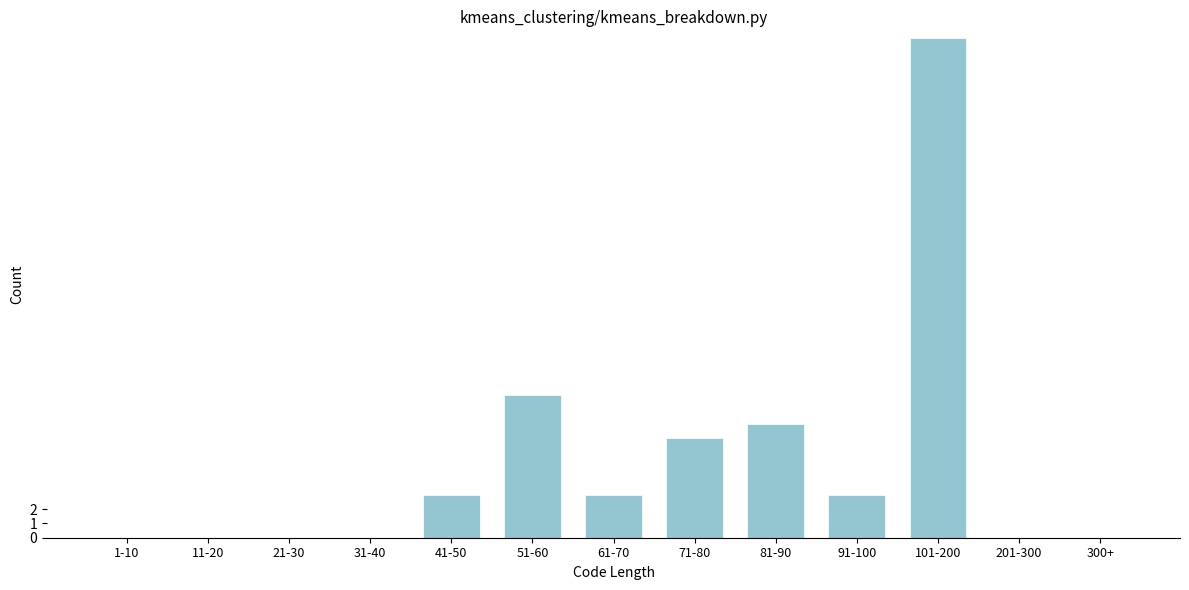

Reading left to right, list all the values displayed in this chart.

1-10=0	11-20=0	21-30=0	31-40=0	41-50=3	51-60=10	61-70=3	71-80=7	81-90=8	91-100=3	101-200=35	201-300=0	300+=0